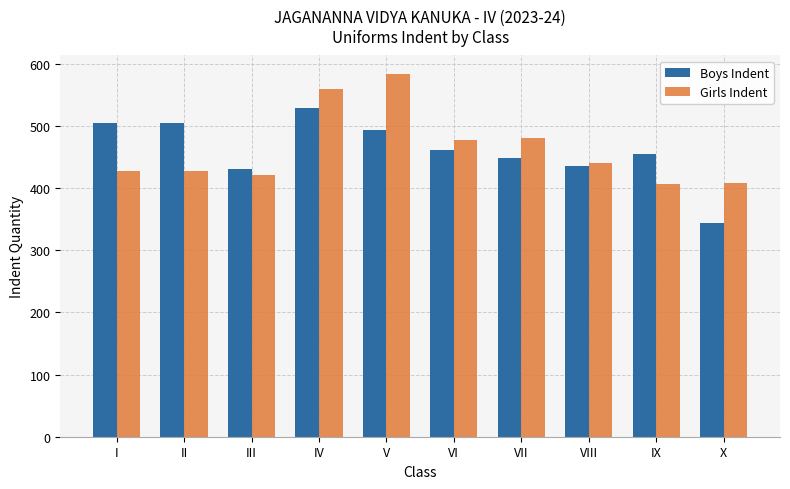

What is the maximum value shown in the chart?

584